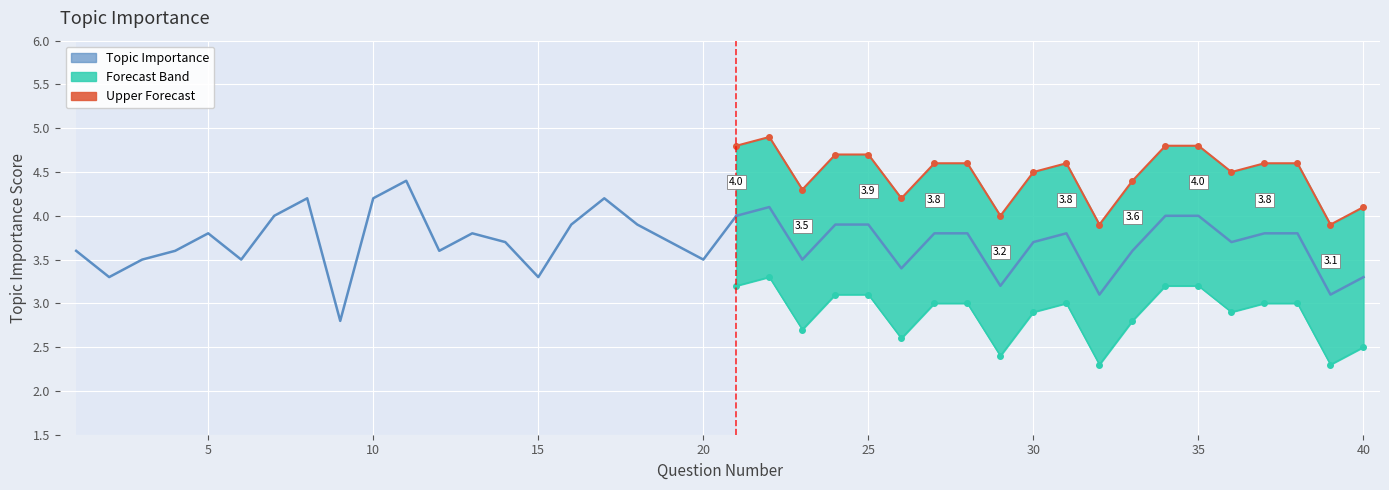

True or false: Lower Band and Topic Importance cross at least once.

False